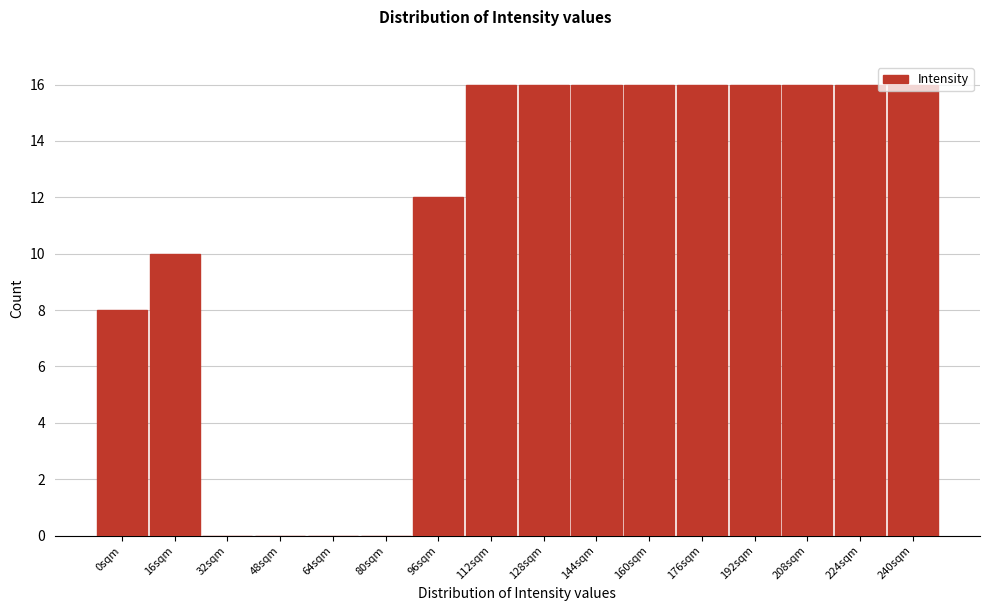

What is the greatest value displayed?

16